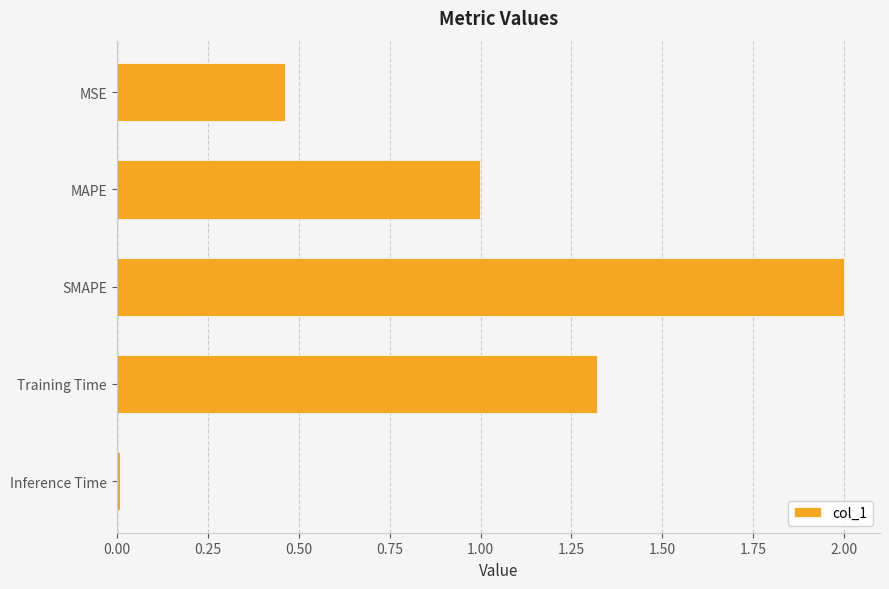

What is the difference between the maximum and minimum values?

2.0